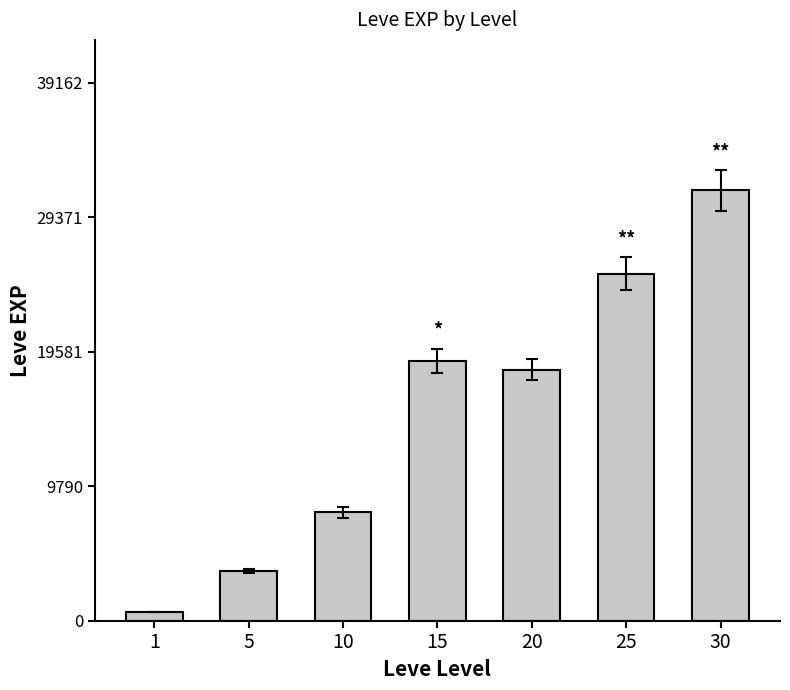

What is the sum of the values at 5 and 20?

21890